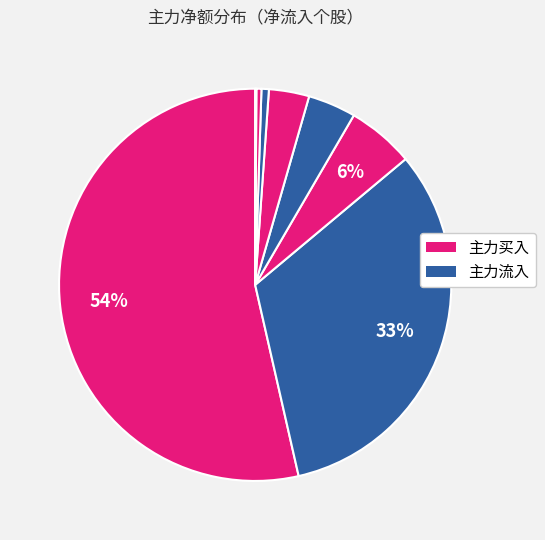

To the nearest percent, what is the difference between the largest and smallest slice percentages?

53%